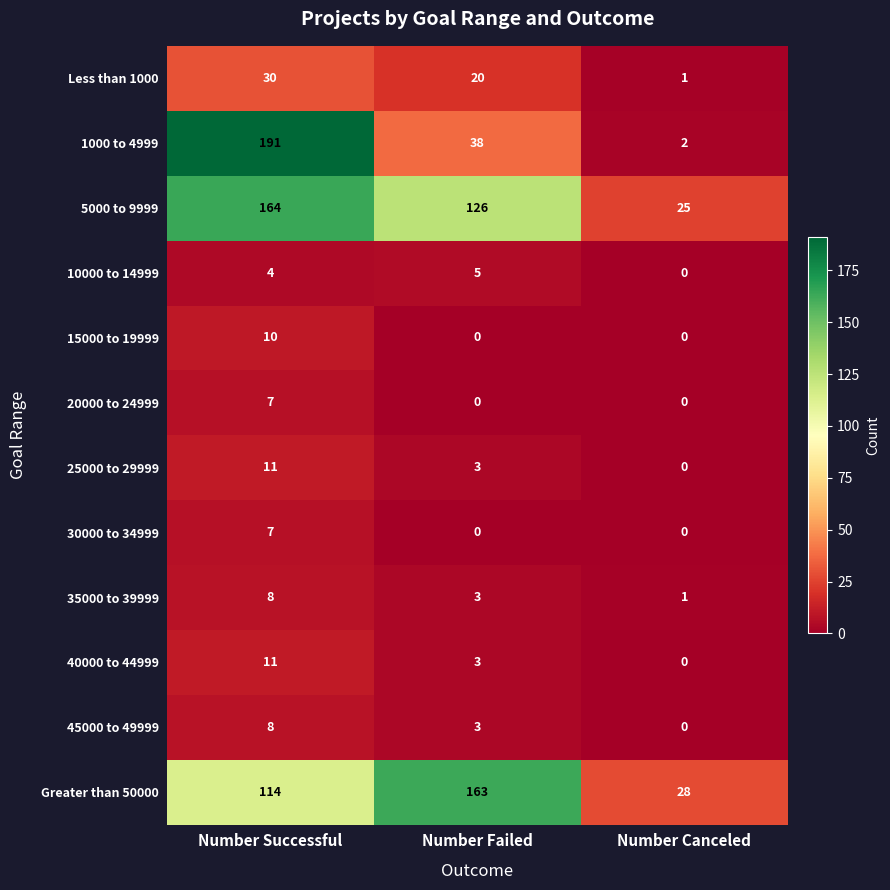

What is the greatest value displayed?

191